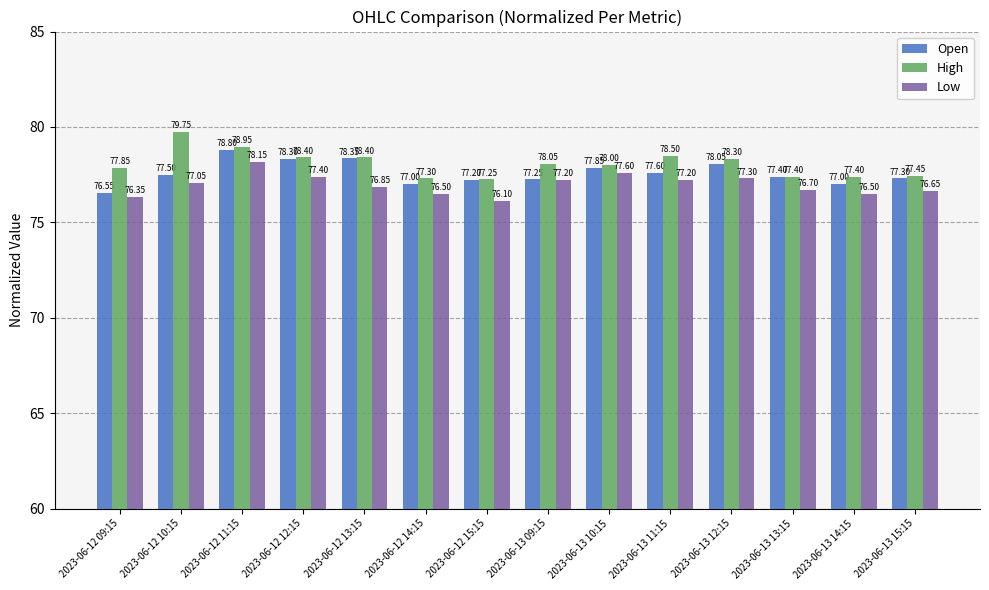

Which series has the largest total across all categories?

High